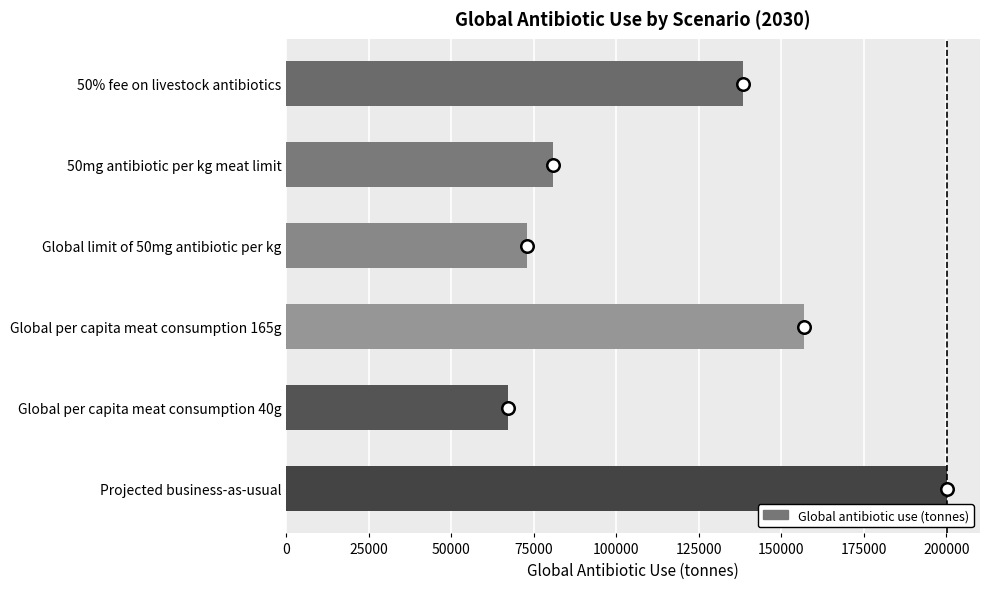

What is the smallest value displayed?

67244